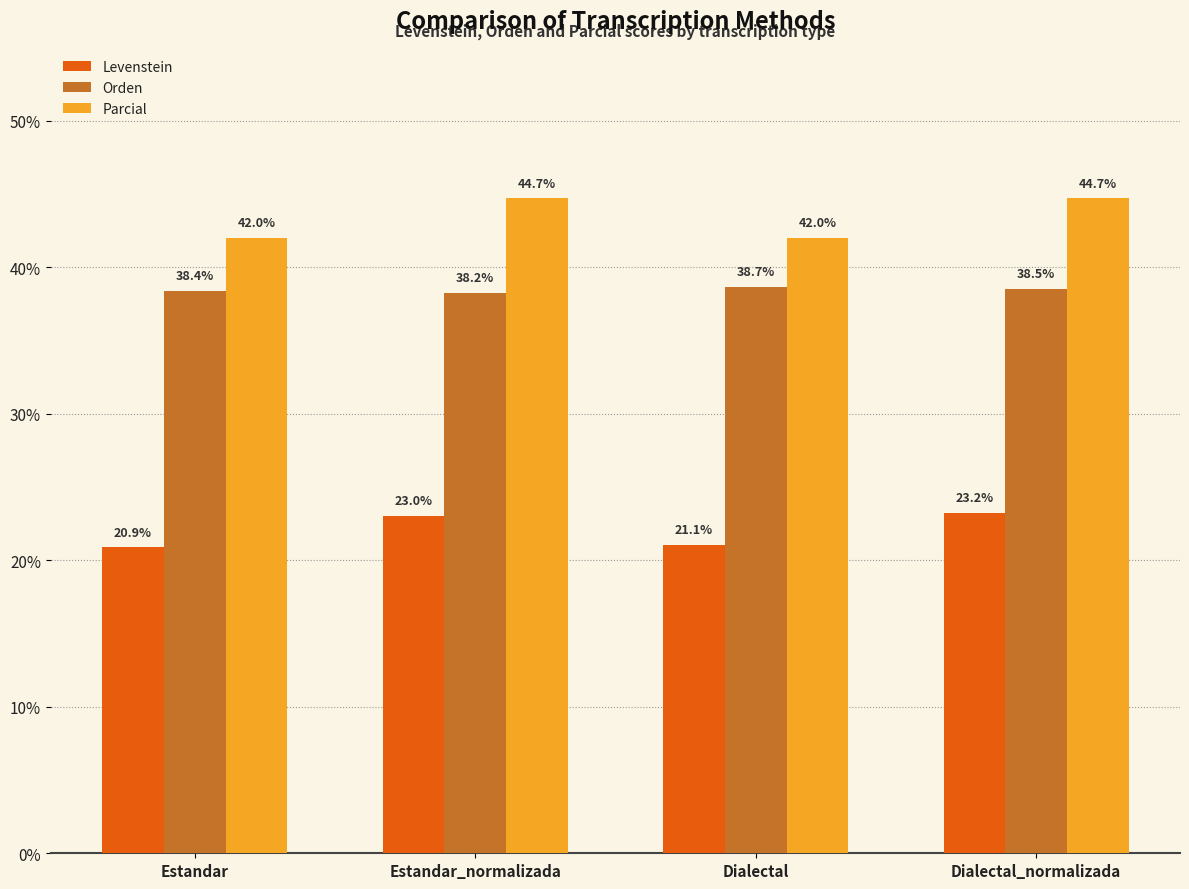

What is the sum of all Levenstein values?

88.2